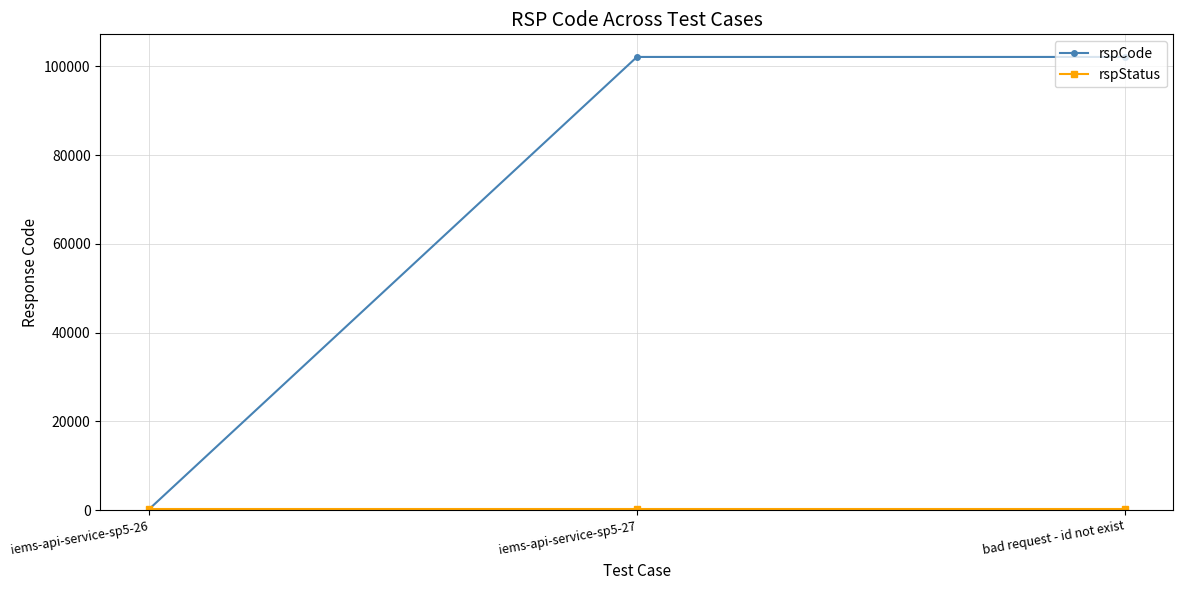

Between iems-api-service-sp5-26 and bad request - id not exist, which series saw the biggest shift?

rspCode